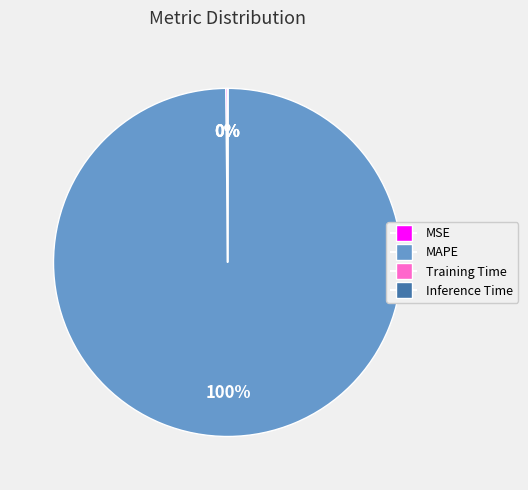

To the nearest percent, what percentage of the pie is MAPE?

100%